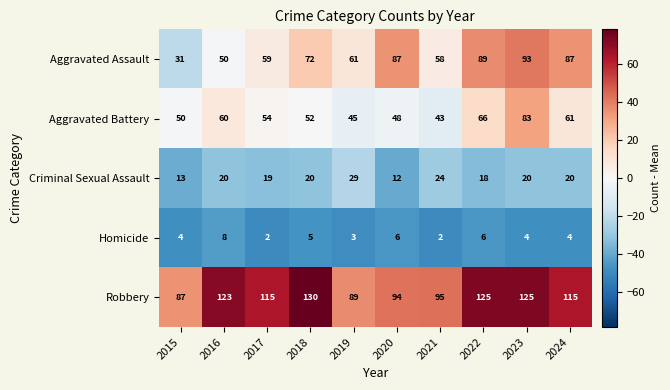

Where does the Aggravated Battery series first go above 54?

2016